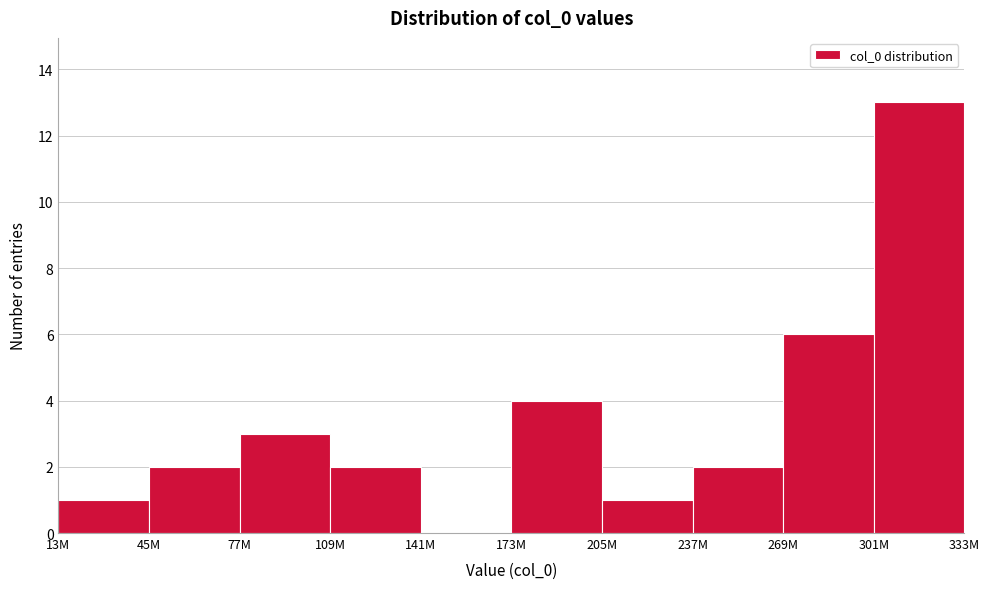

Reading left to right, extract all data points from this chart.

13M=1	45M=2	77M=3	109M=2	141M=0	173M=4	205M=1	237M=2	269M=6	301M=13